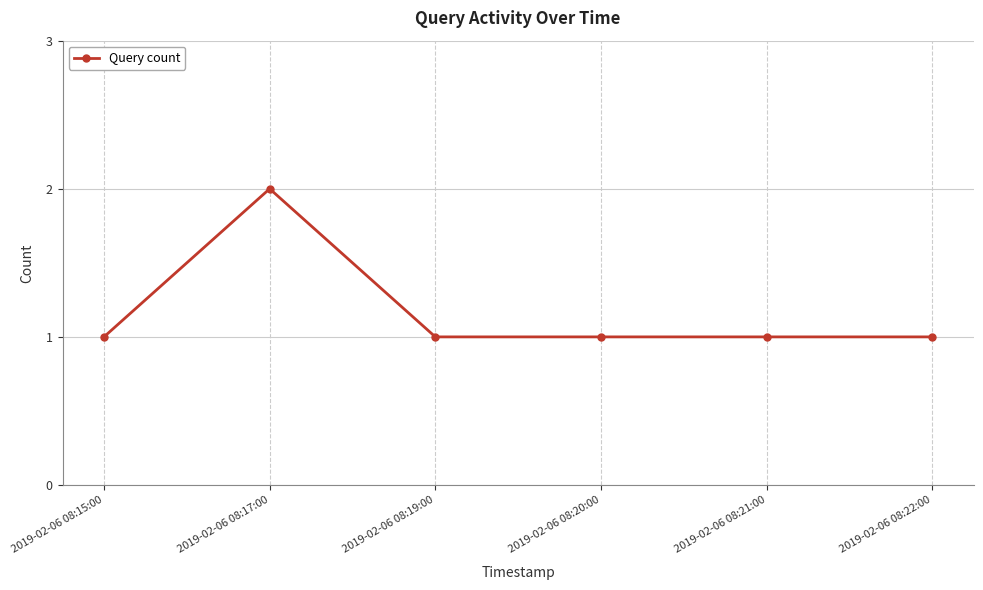

True or false: there are more than 2 points higher than both neighbors.

False